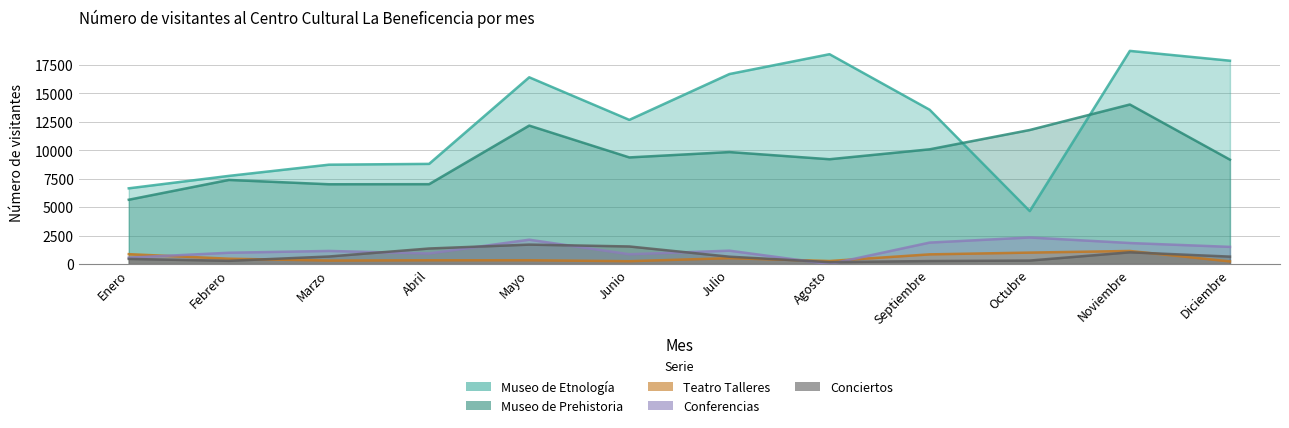

Reading left to right, transcribe all the data shown in this chart.

Museo de Etnología: 6657	7750	8735	8805	16416	12674	16702	18445	13564	4657	18737	17874
Museo de Prehistoria: 5654	7394	7013	7021	12171	9373	9844	9213	10085	11783	14024	9176
Teatro Talleres: 870	470	306	333	335	251	519	268	852	1007	1150	232
Conferencias: 566	995	1153	931	2141	863	1177	0	1887	2337	1849	1510
Conciertos: 452	283	664	1367	1709	1546	646	167	265	307	1033	654